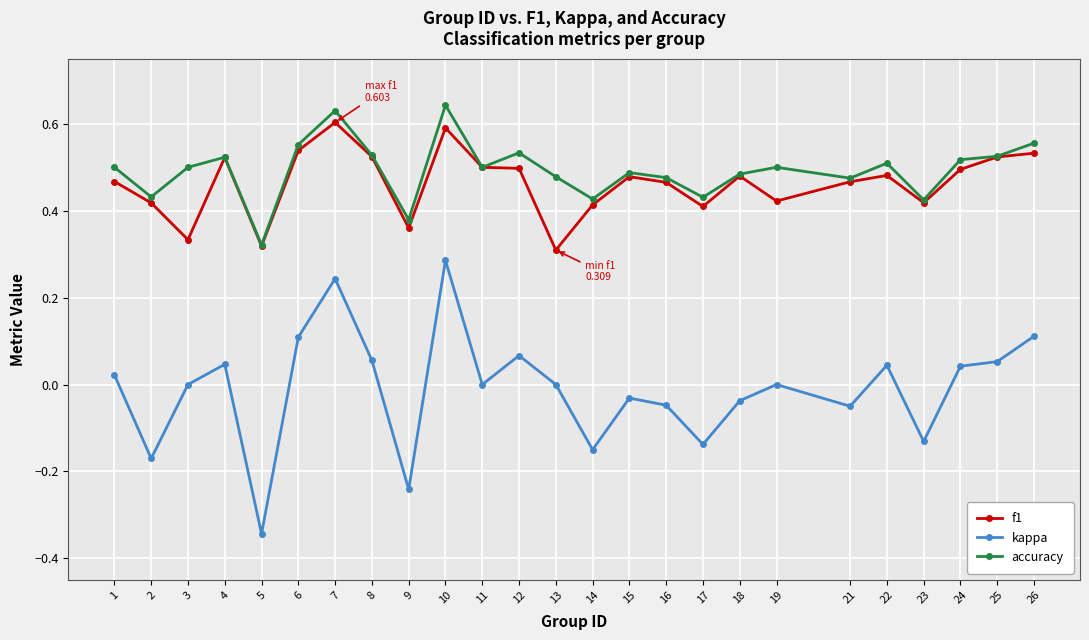

True or false: kappa and f1 cross at least once.

False